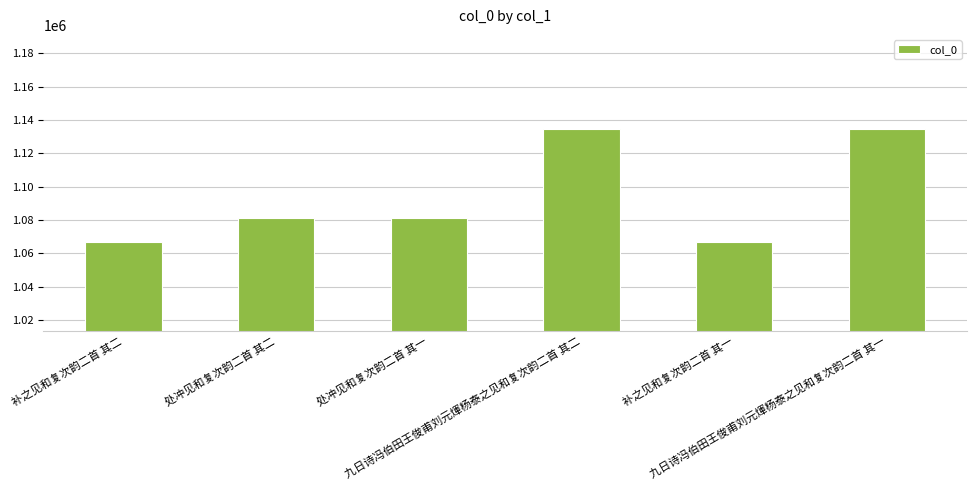

Approximately how many times larger is the value at 九日诗冯伯田王俊甫刘元煇杨泰之见和复次韵二首 其一 compared to 处冲见和复次韵二首 其一?

1.0